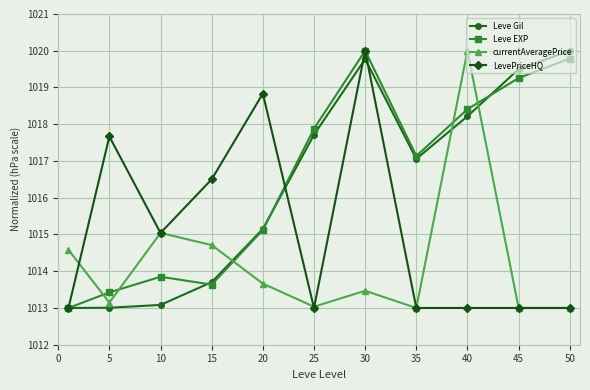

Which series has the largest total across all categories?

Leve EXP